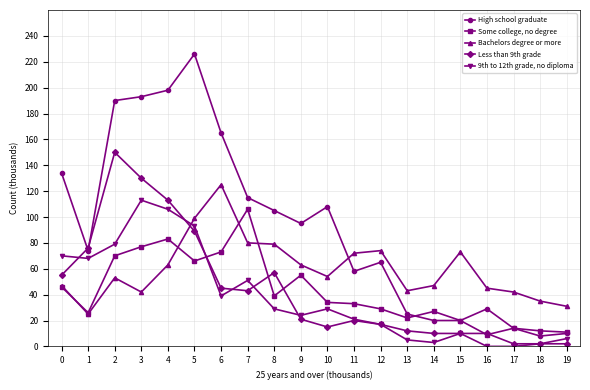

Which series has the largest range (max minus min)?

High school graduate